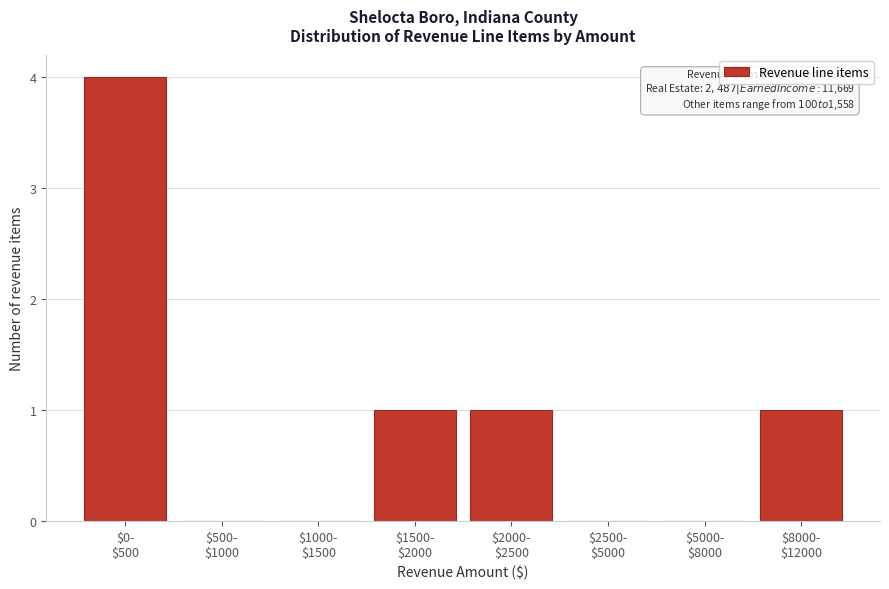

What is the sum of all values?

7